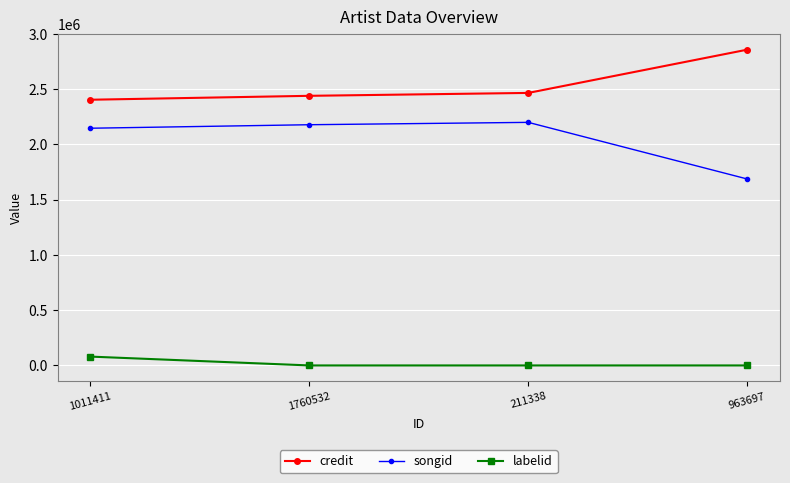

What is the label of the 3rd point from the right?

1760532